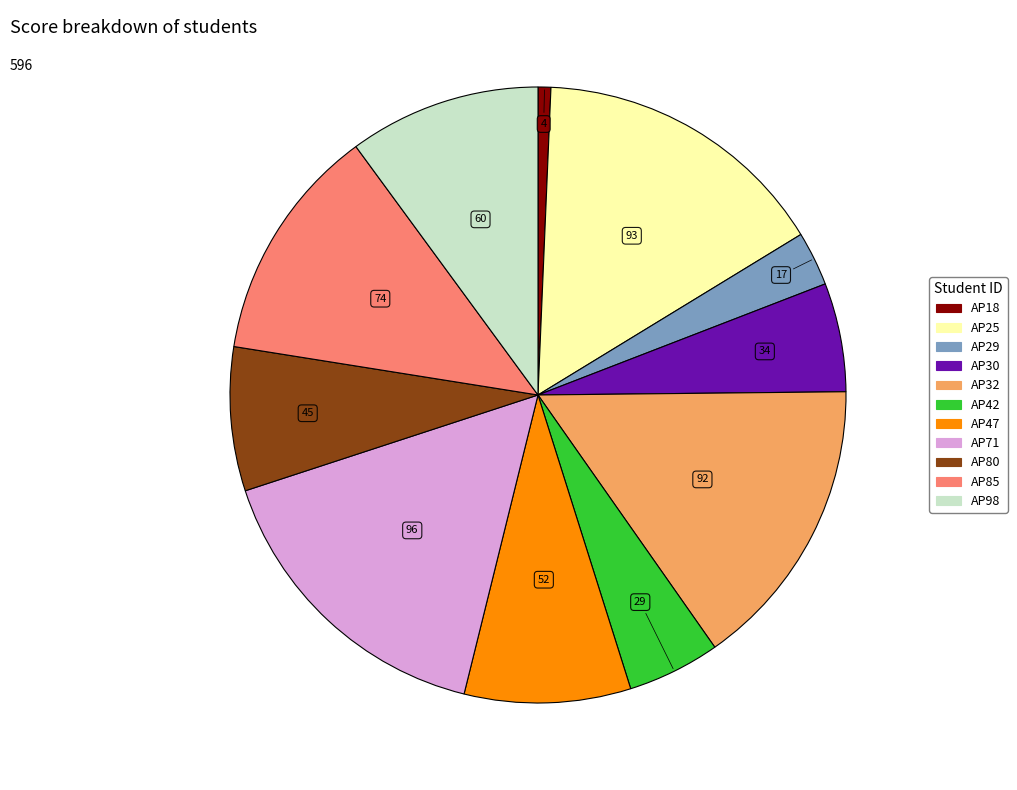

Between AP42 and AP80, which is larger?

AP80